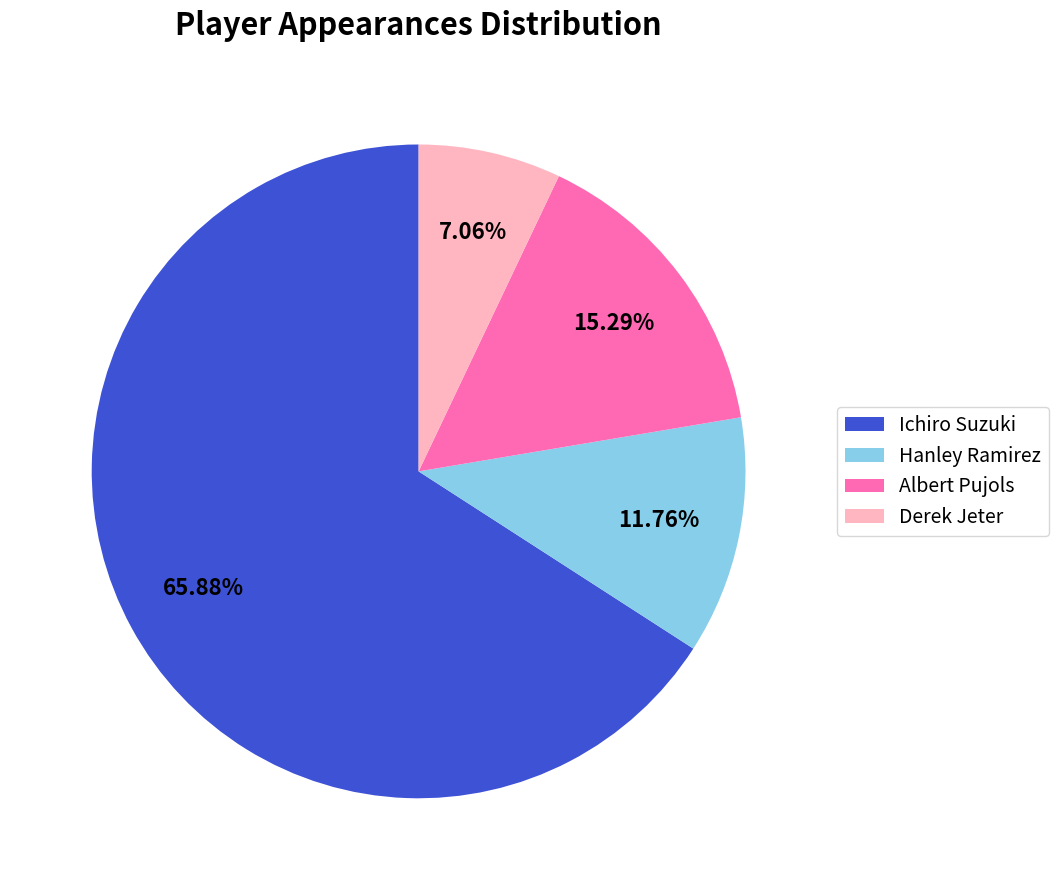

Is it true that Ichiro Suzuki is 66% of the pie?

True